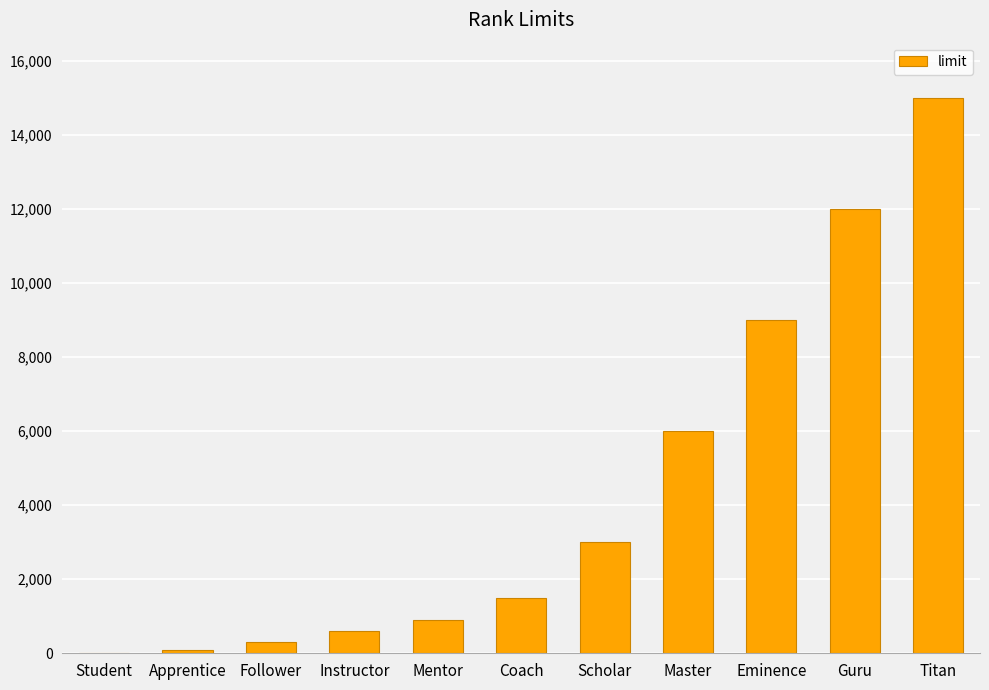

What is the maximum value shown in the chart?

15000